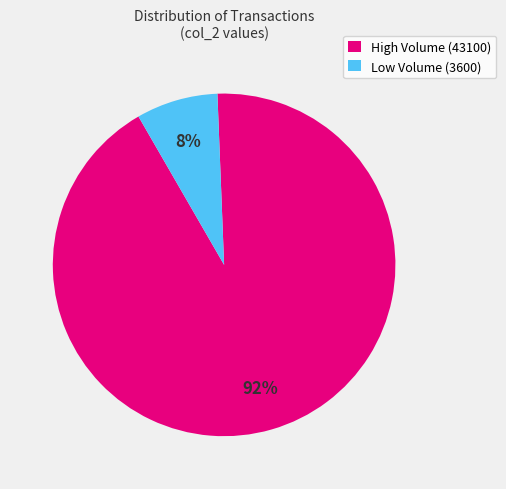

The Low Volume (3600) slice represents 1% of the pie. True or false?

False